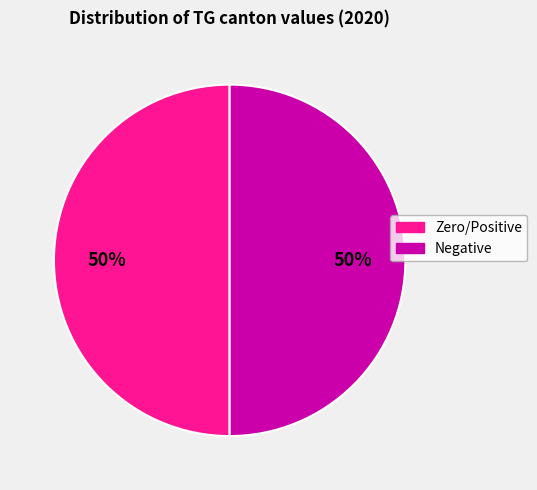

Approximately how many times larger is the value at Negative compared to Zero/Positive?

1.0